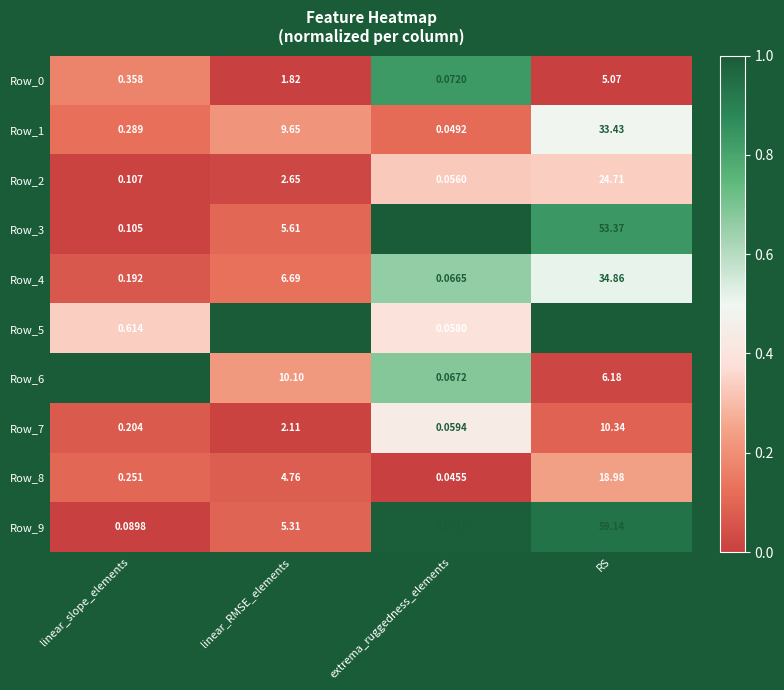

Where is Row_4 nearest to the value 17?

linear_RMSE_elements